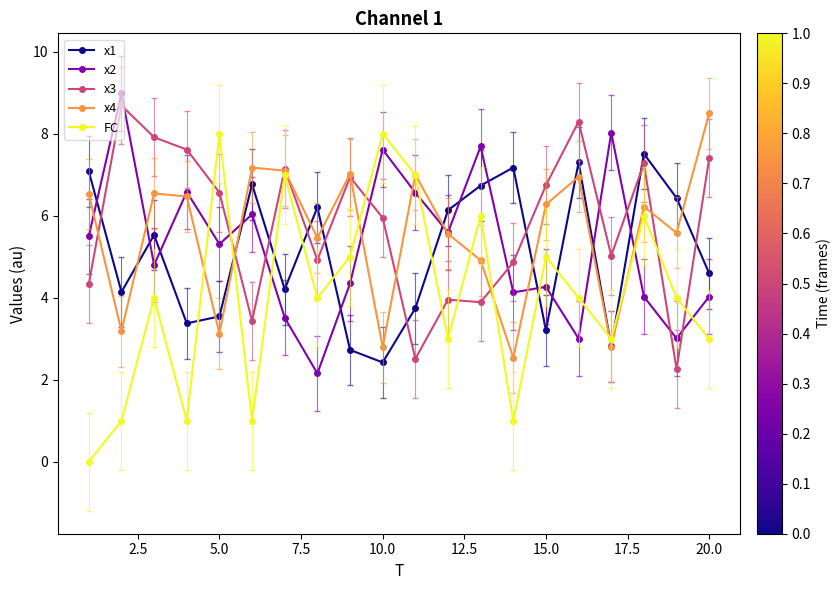

In FC, how many points are lower than both neighbors (excluding endpoints)?

6